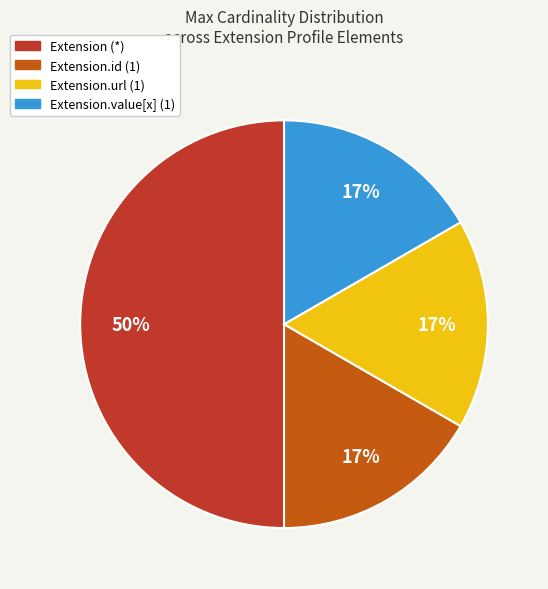

To the nearest percent, what is the average slice percentage?

25%